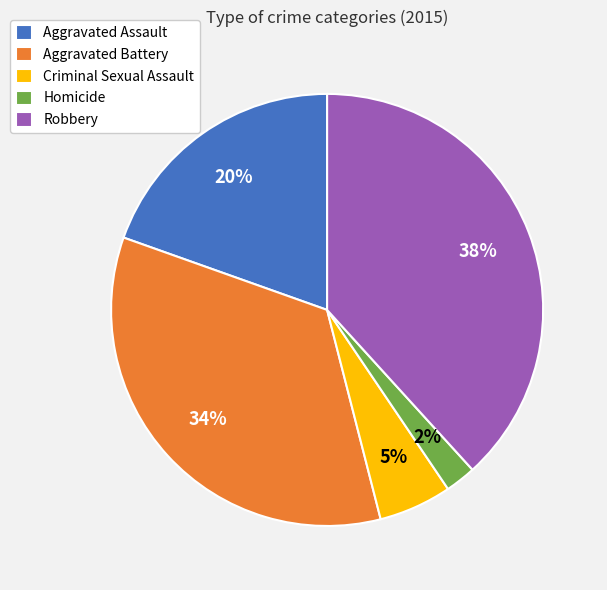

Is Robbery the majority of the pie?

No